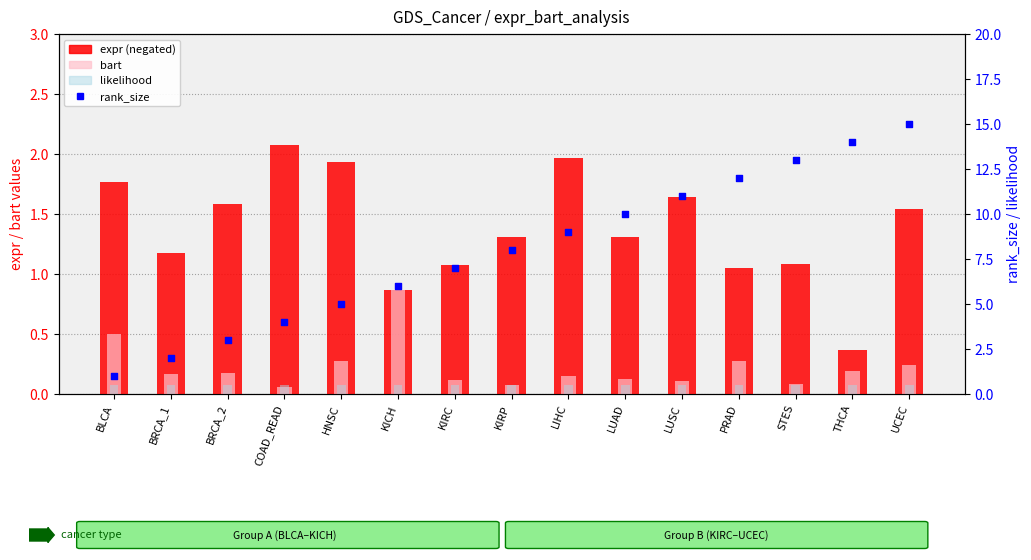

At how many categories does at least one series exceed 2?

13